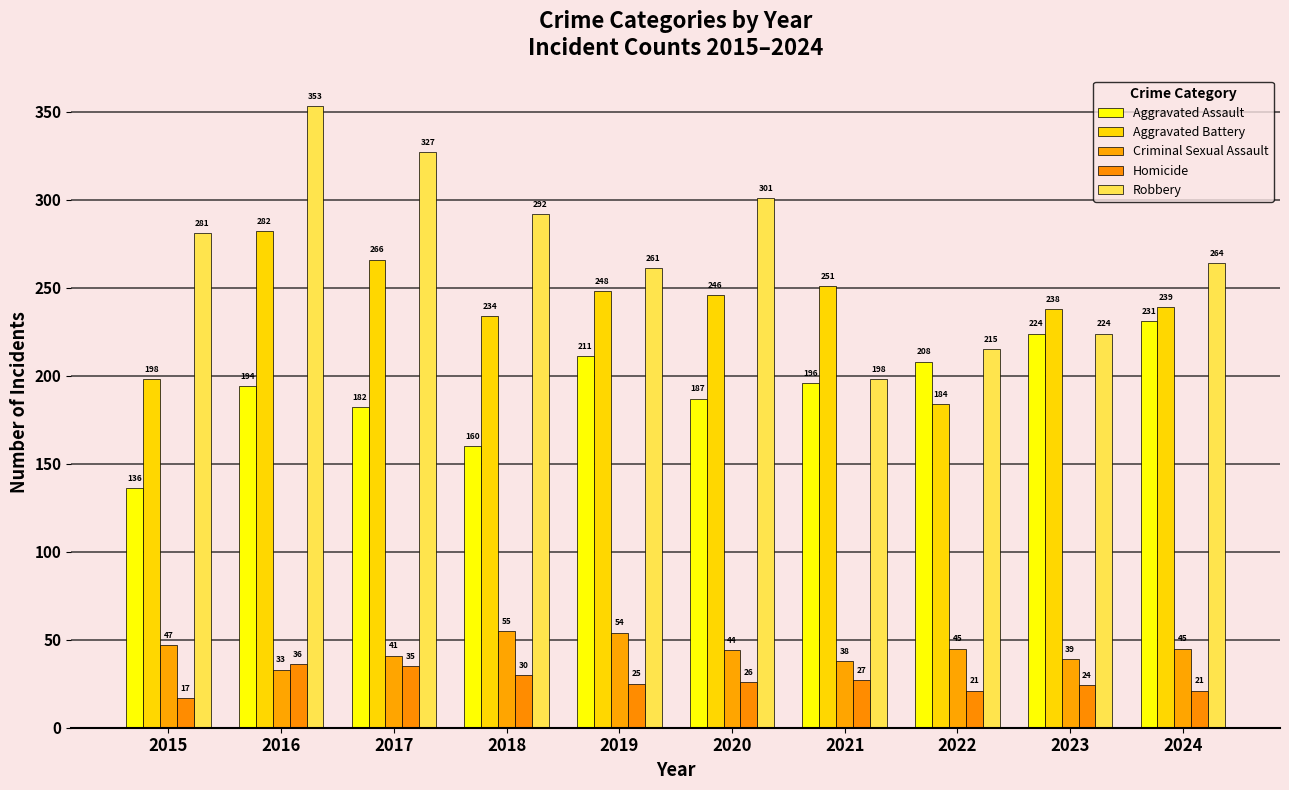

How many groups of bars are there?

10